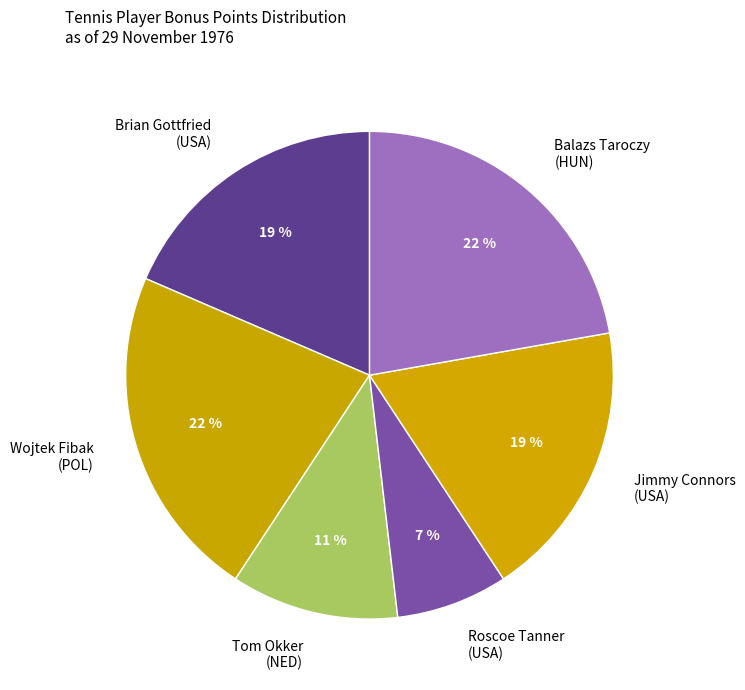

Is Jimmy Connors (USA) the majority of the pie?

No